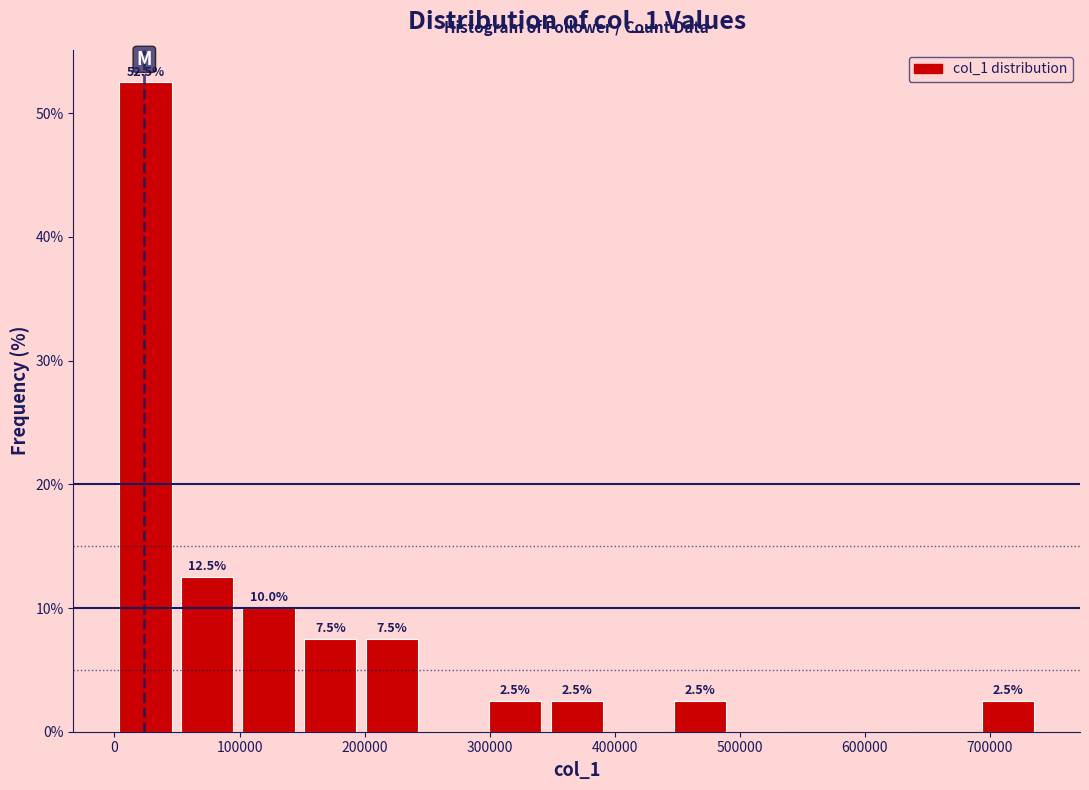

Over which range of the x-axis is the bar tallest?

0 to 50000